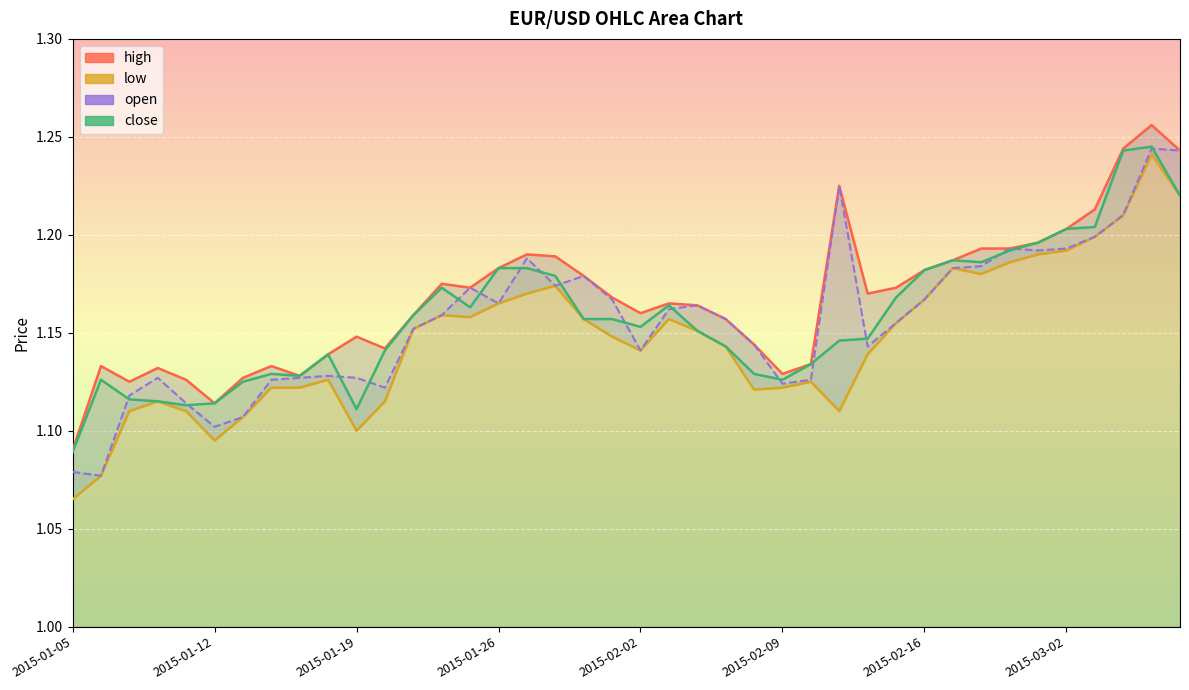

How many interior local valleys does the close series have?

7